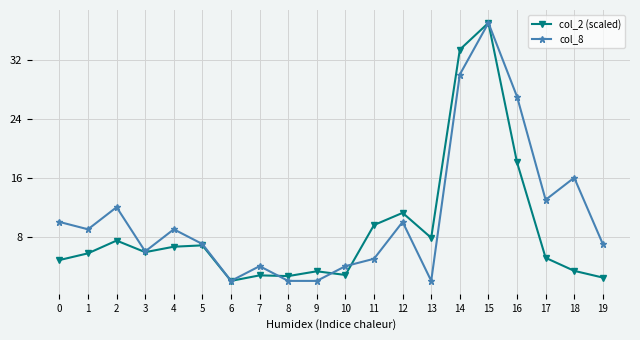

True or false: col_8 has a value of 30.0 at 14.

True